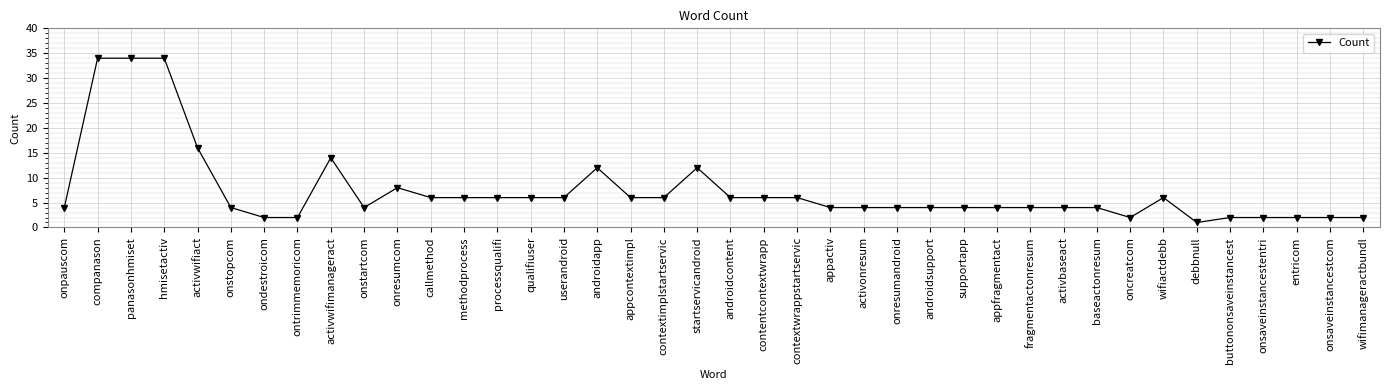

The chart shows a value of 12 at startservicandroid. True or false?

True